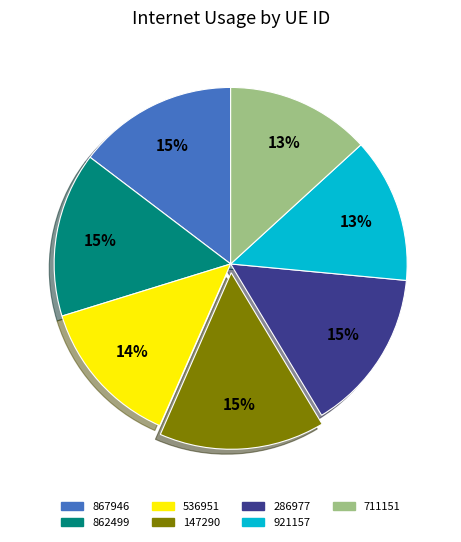

Does any single category account for the majority?

No